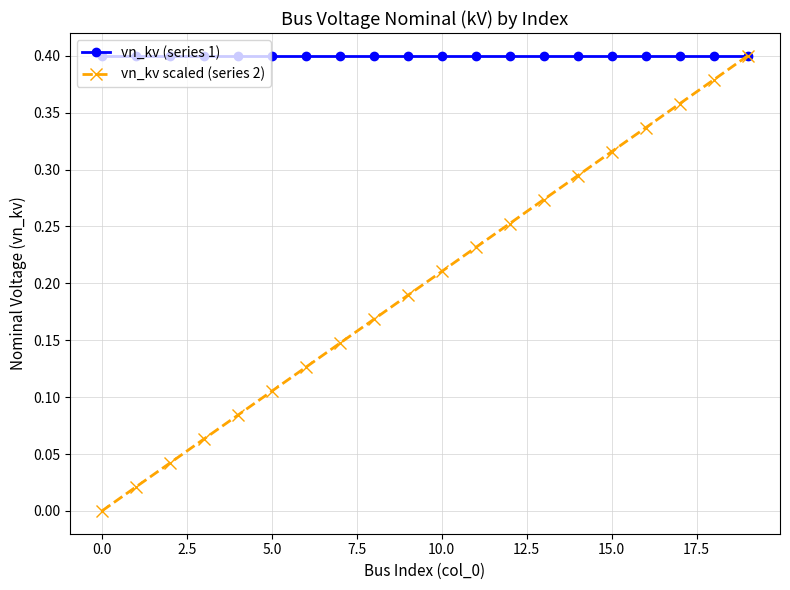

Which series has the widest spread of values?

vn_kv scaled (series 2)